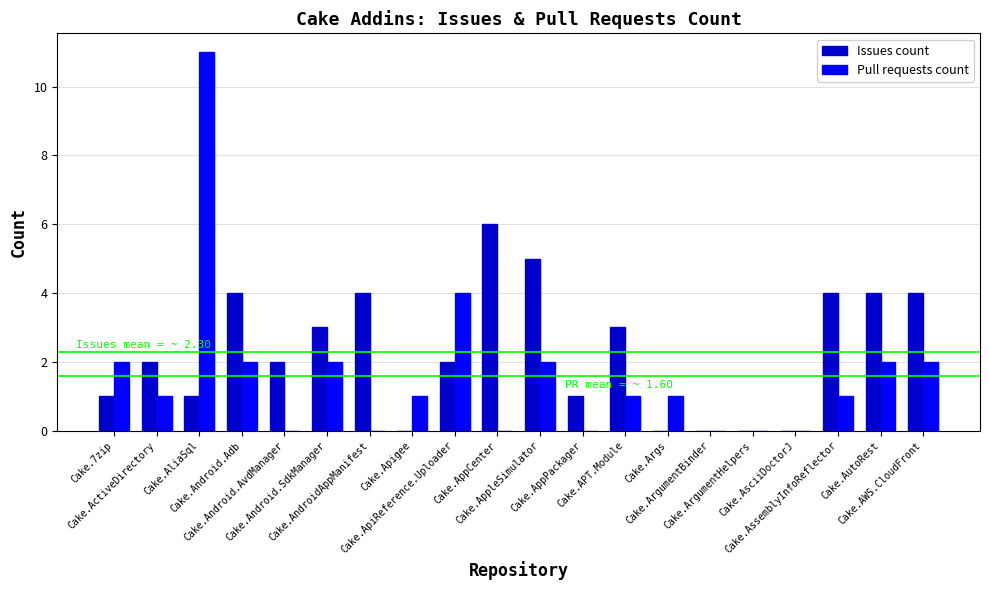

How many data points does each series have?

20